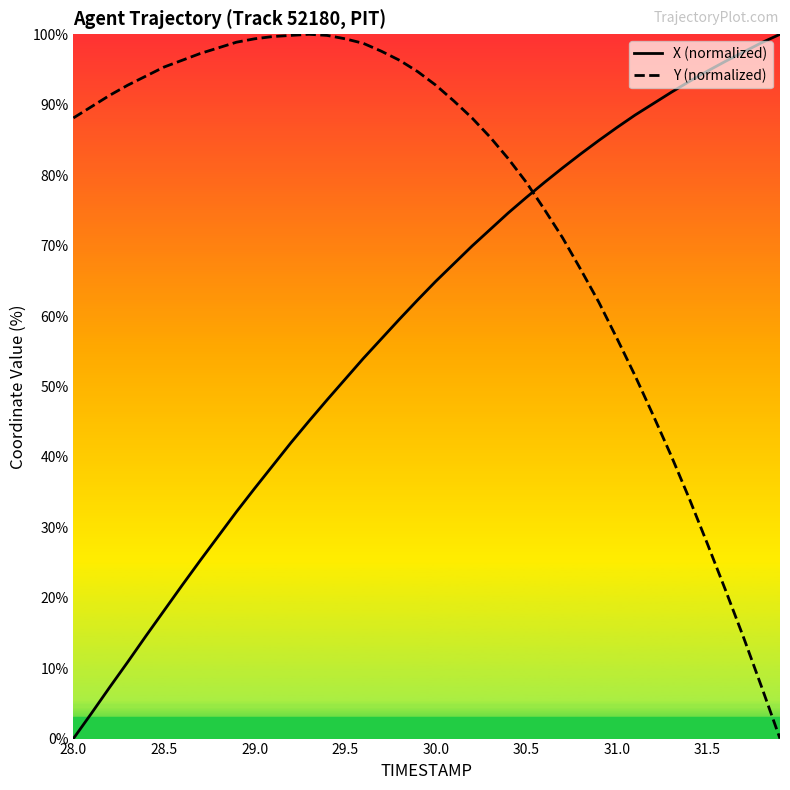

How many times do X (normalized) and Y (normalized) cross each other?

1